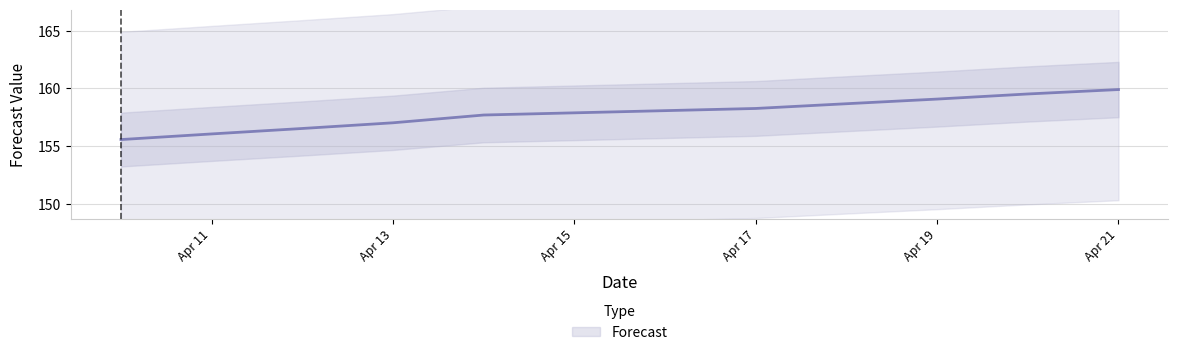

List the labels in order of value, largest first.

2023-04-21, 2023-04-20, 2023-04-19, 2023-04-18, 2023-04-17, 2023-04-14, 2023-04-13, 2023-04-12, 2023-04-11, 2023-04-10